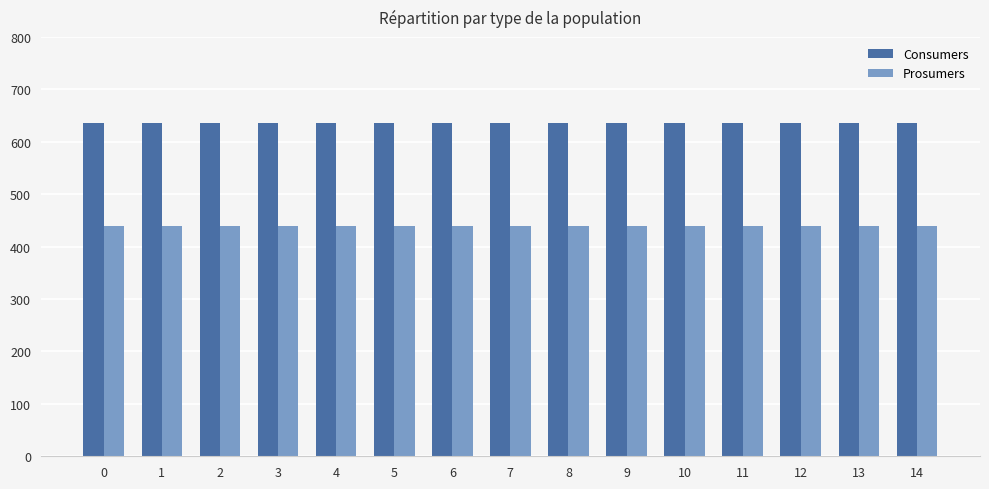

What is the sum of the Consumers values at 1 and 0?

1270